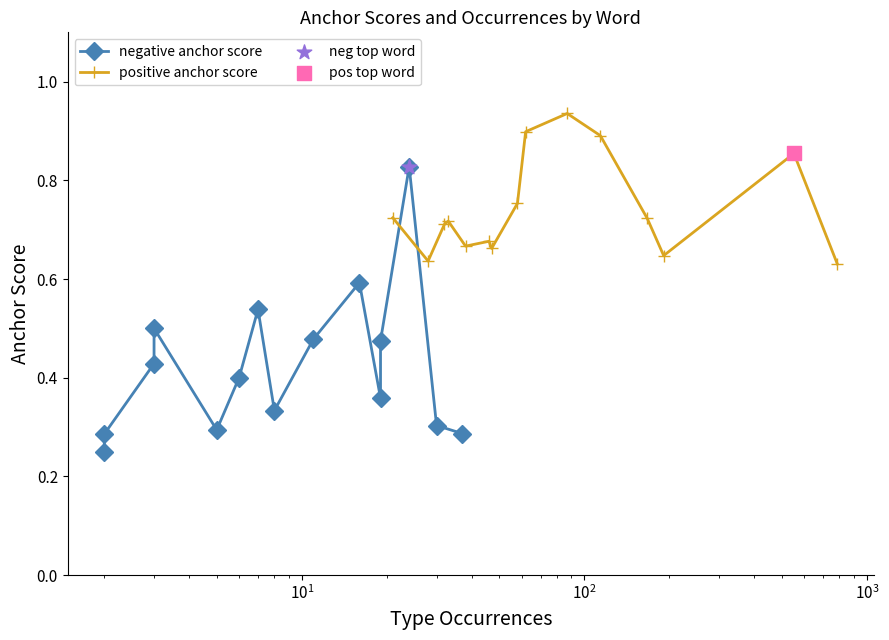

Which series contains the lowest Y value?

negative anchor score